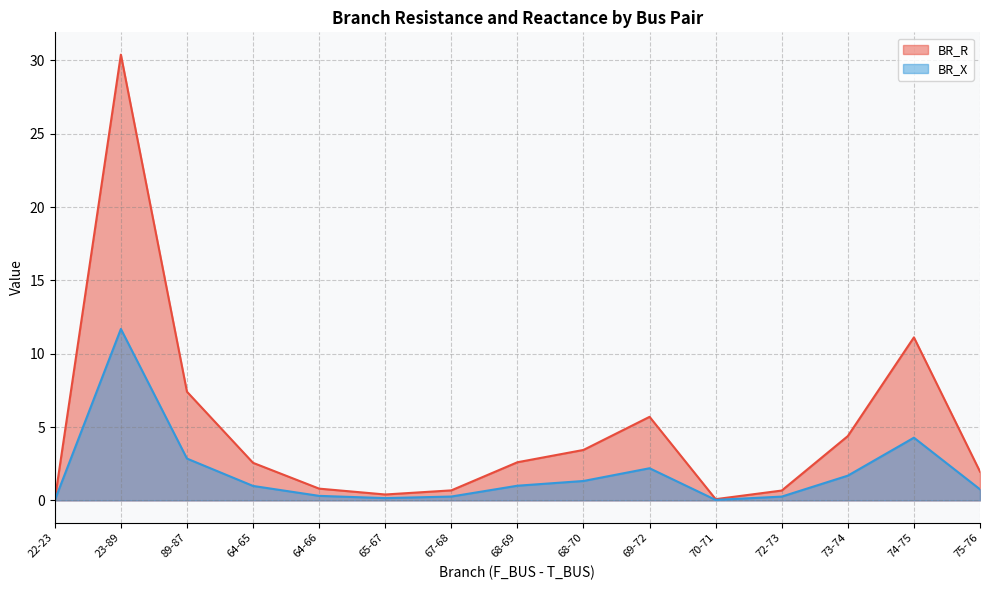

Is it true that BR_X equals 0.2 at 64-66?

False